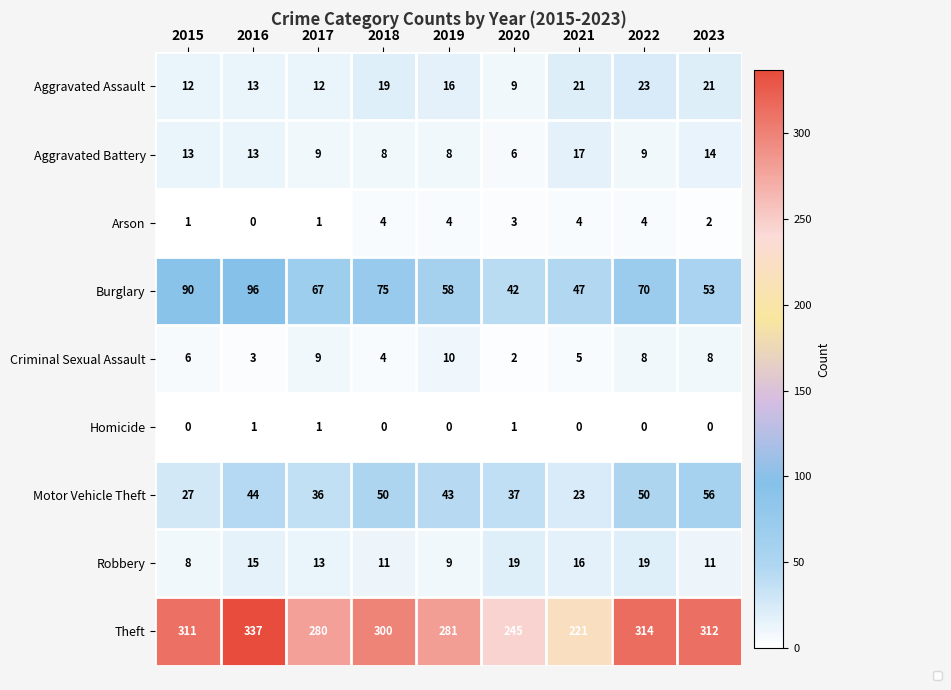

Rank the categories by Criminal Sexual Assault value from lowest to highest.

2020, 2016, 2018, 2021, 2015, 2022, 2023, 2017, 2019